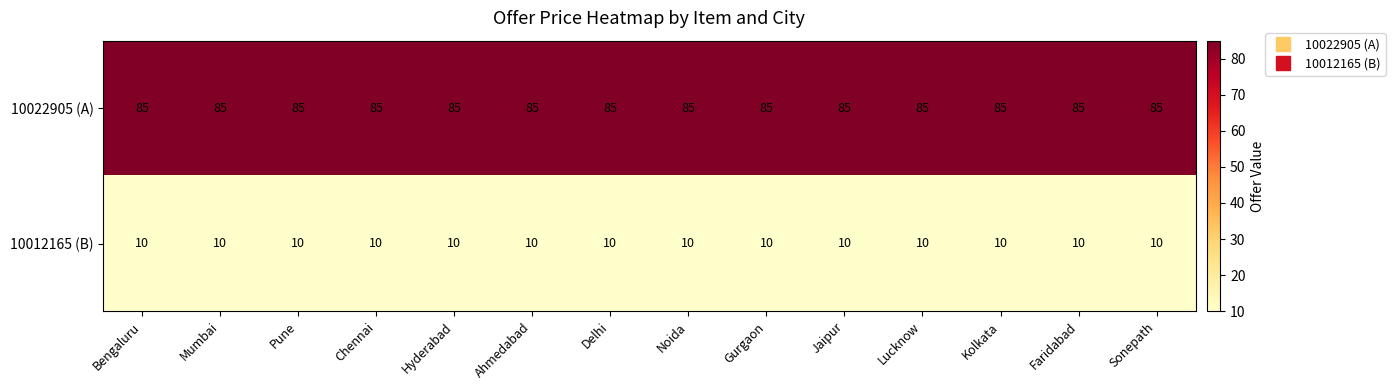

What is the greatest value displayed?

85